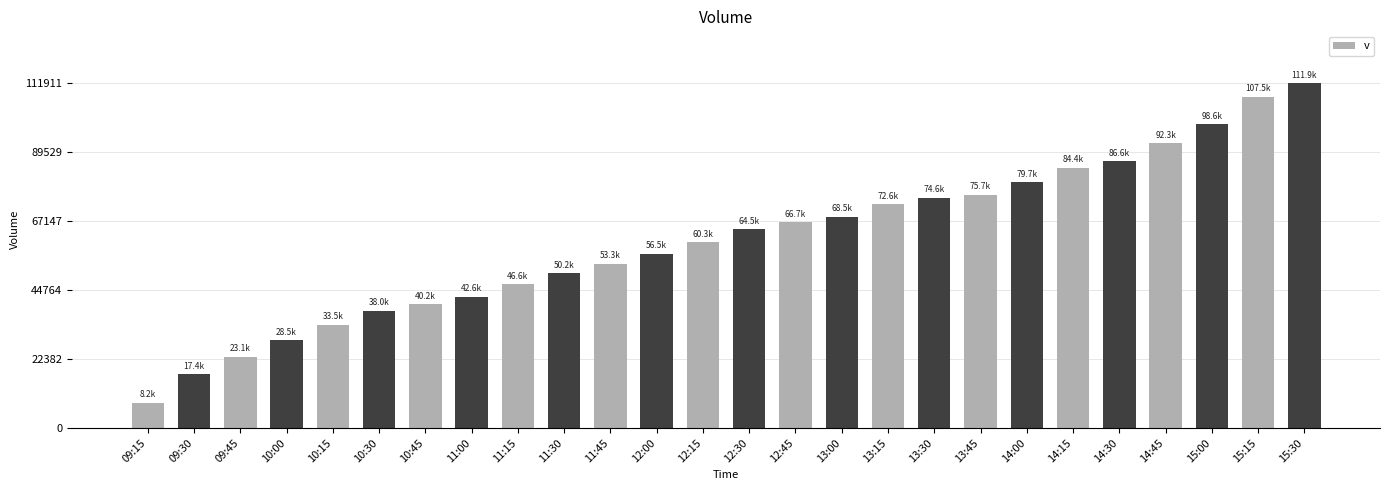

What is the difference between the maximum and minimum values?

103710